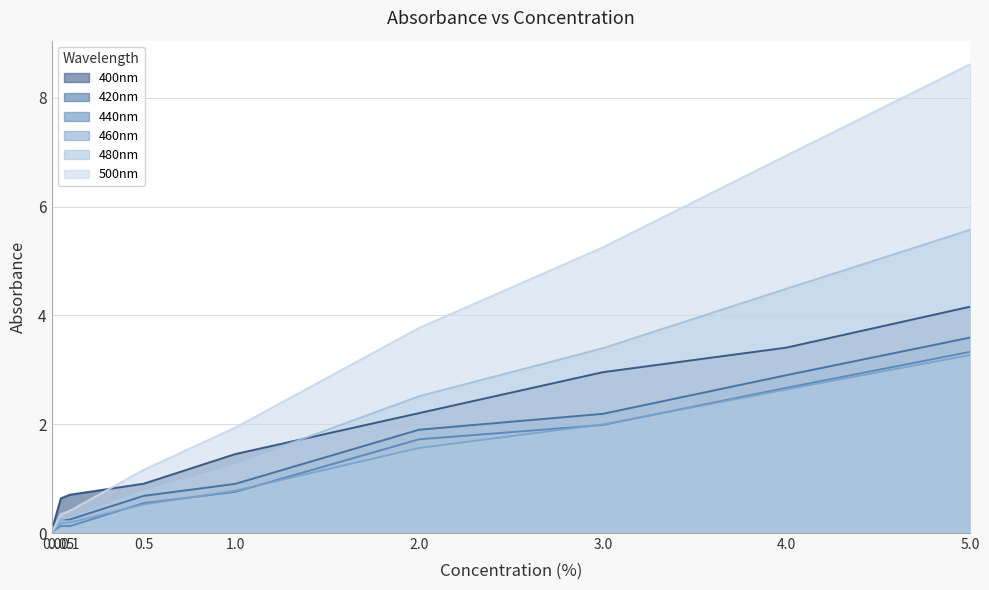

What is the total value across all series at 5.0?

28.6